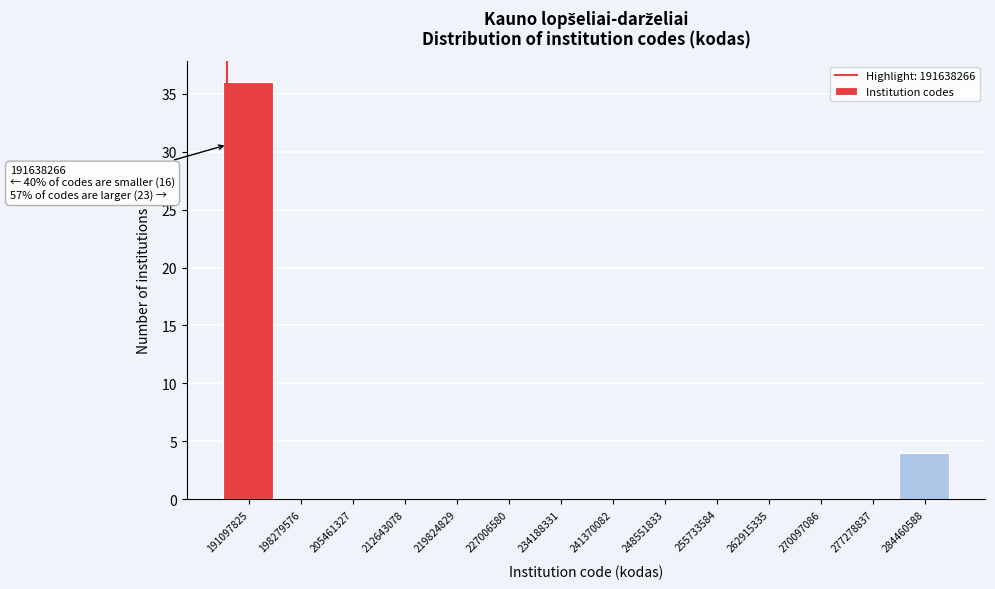

Reading left to right, what are all the values shown in this chart?

191097825=36	198279576=0	205461327=0	212643078=0	219824829=0	227006580=0	234188331=0	241370082=0	248551833=0	255733584=0	262915335=0	270097086=0	277278837=0	284460588=4